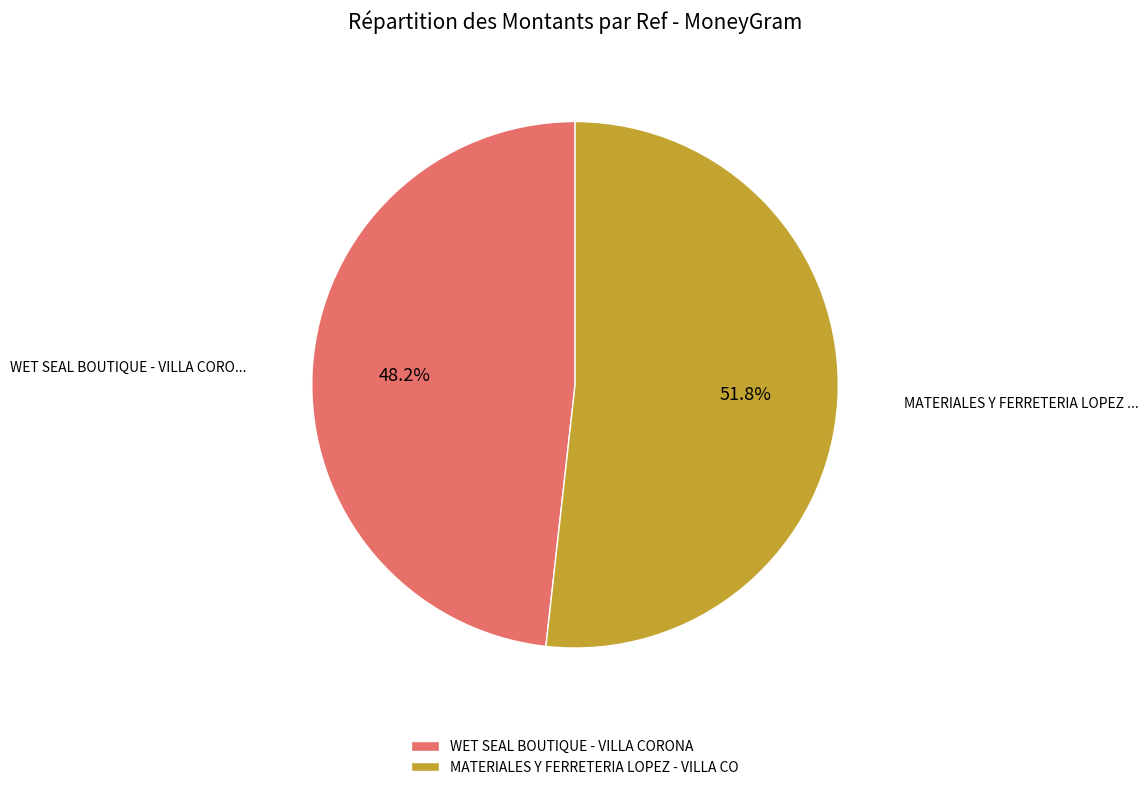

Does any single category account for the majority?

Yes